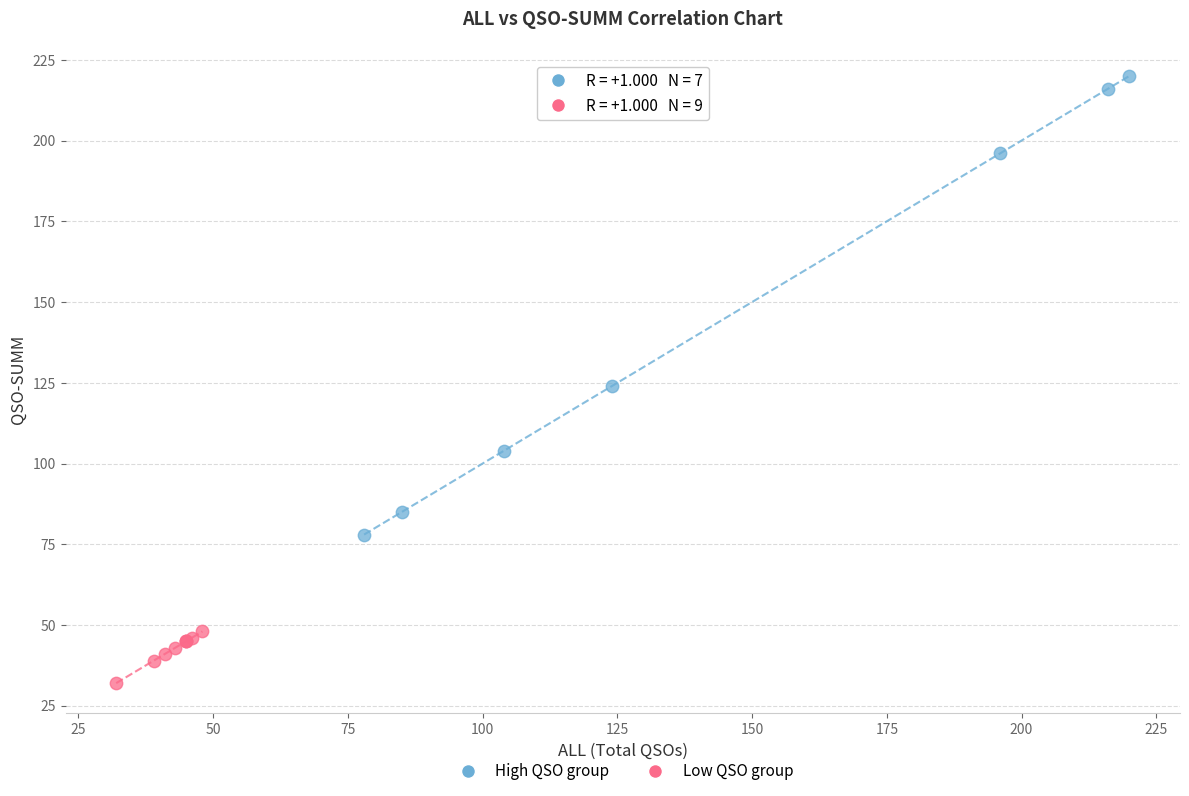

Which series has the widest spread of Y values?

High QSO group